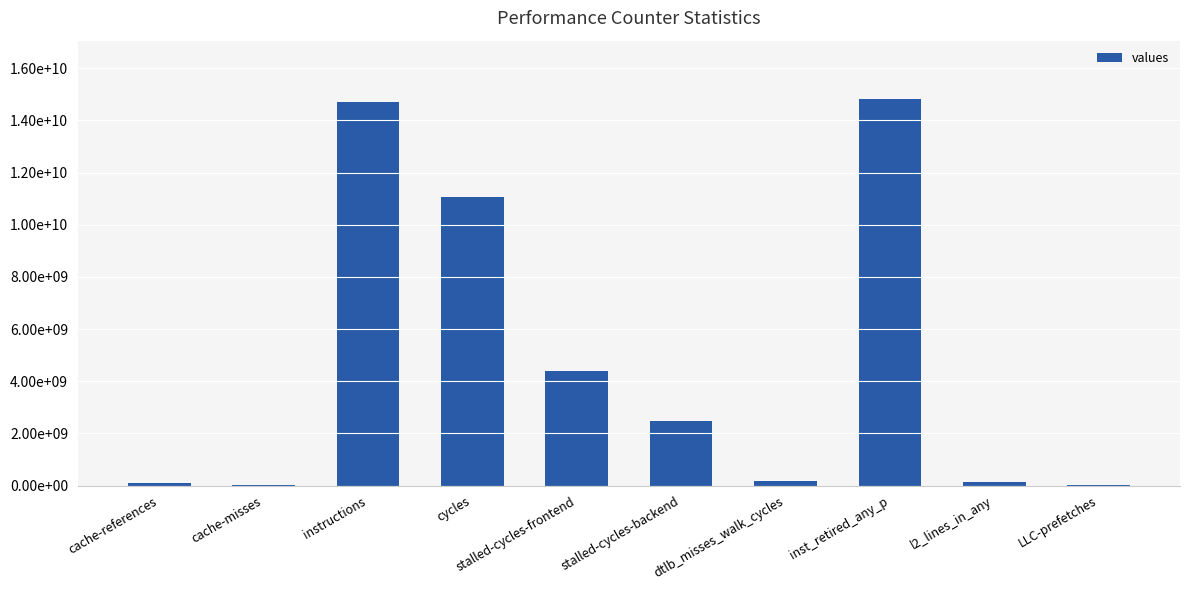

How many data points are above 2469315321?

4